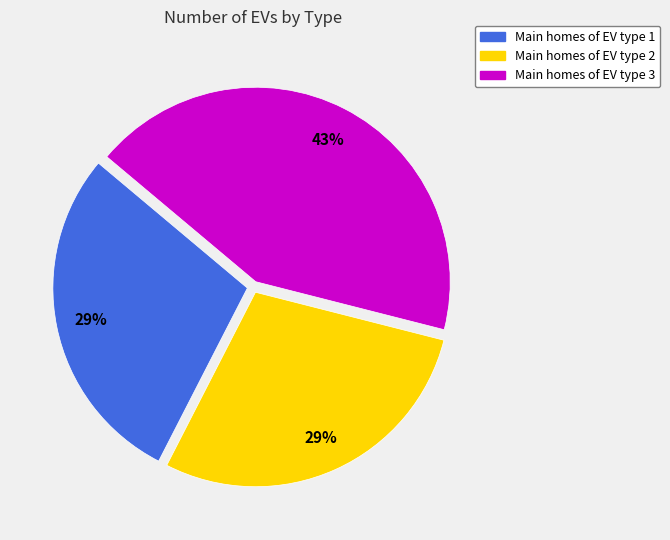

Is the sum of Main homes of EV type 1 and Main homes of EV type 3 greater than half?

Yes